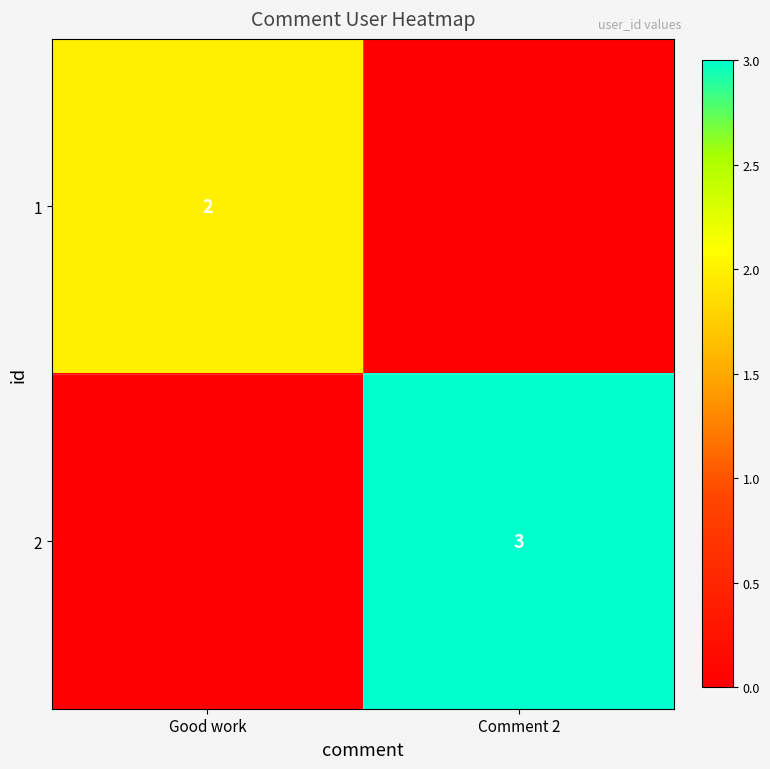

The value of 1 at Good work is 0. True or false?

False